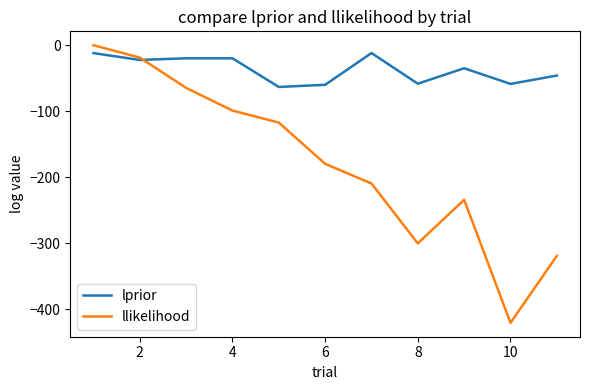

In lprior, how many points are lower than both neighbors (excluding endpoints)?

4